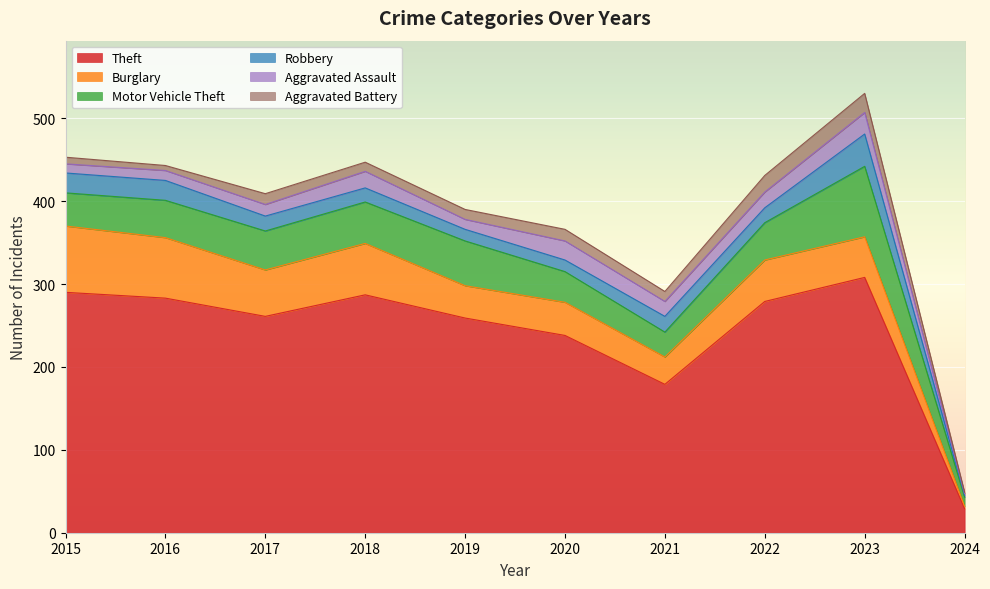

What is the value of the Aggravated Battery point at the 3rd from the left?

13